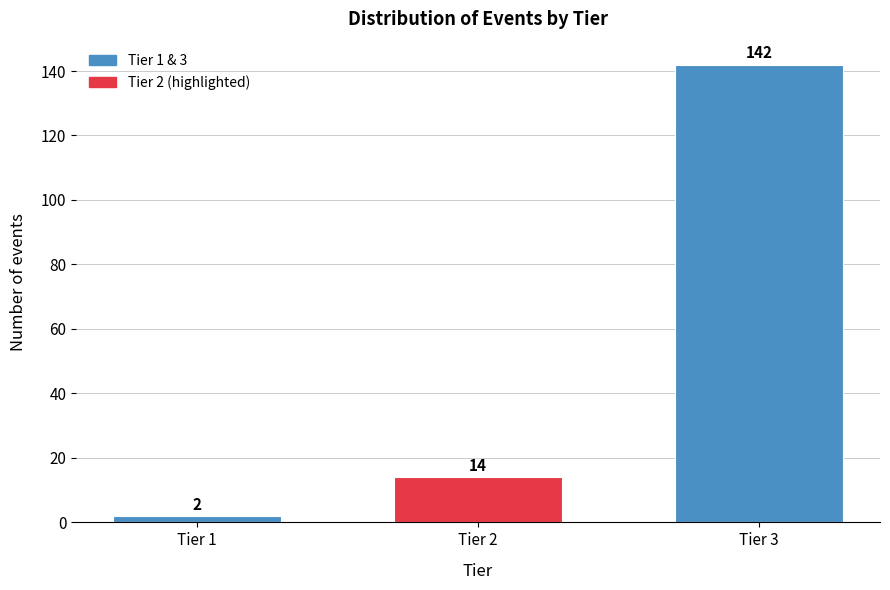

Reading left to right, extract all data points from this chart.

Tier 1=2	Tier 2=14	Tier 3=142